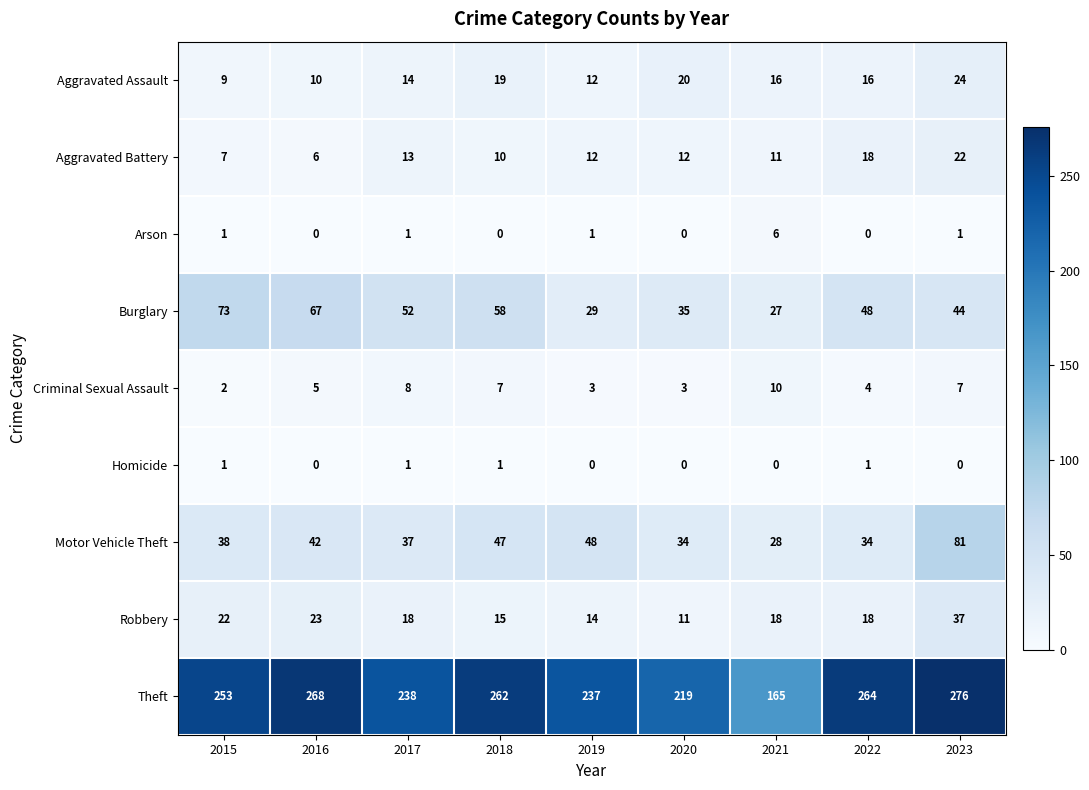

Which series has the largest range (max minus min)?

Theft